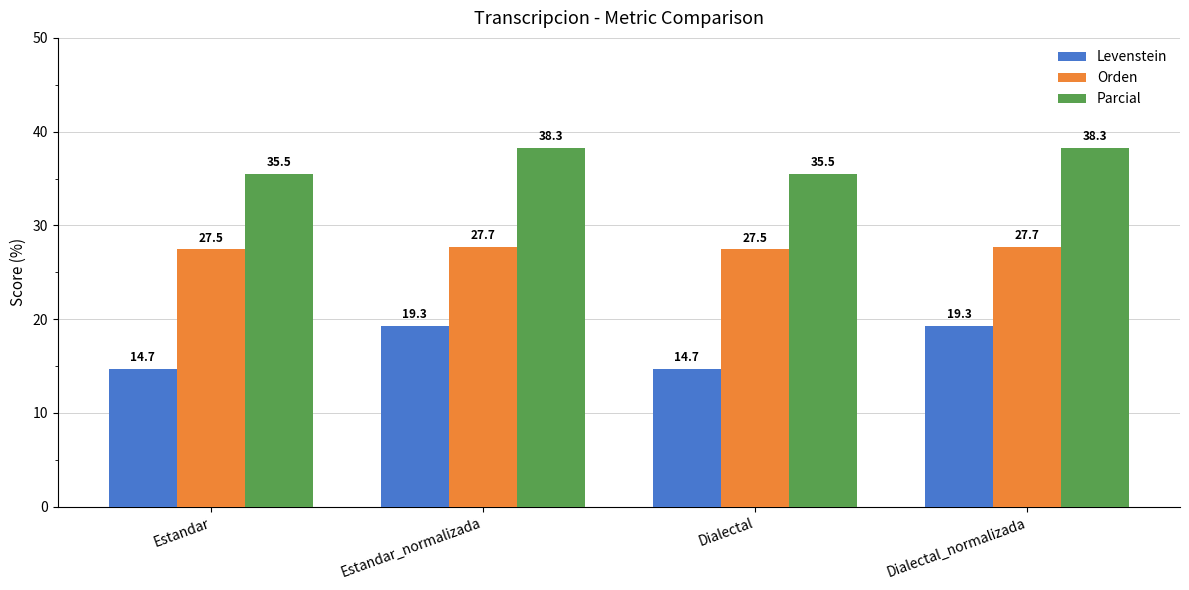

Is the value of Parcial at Estandar greater than the value of Levenstein at Dialectal?

Yes